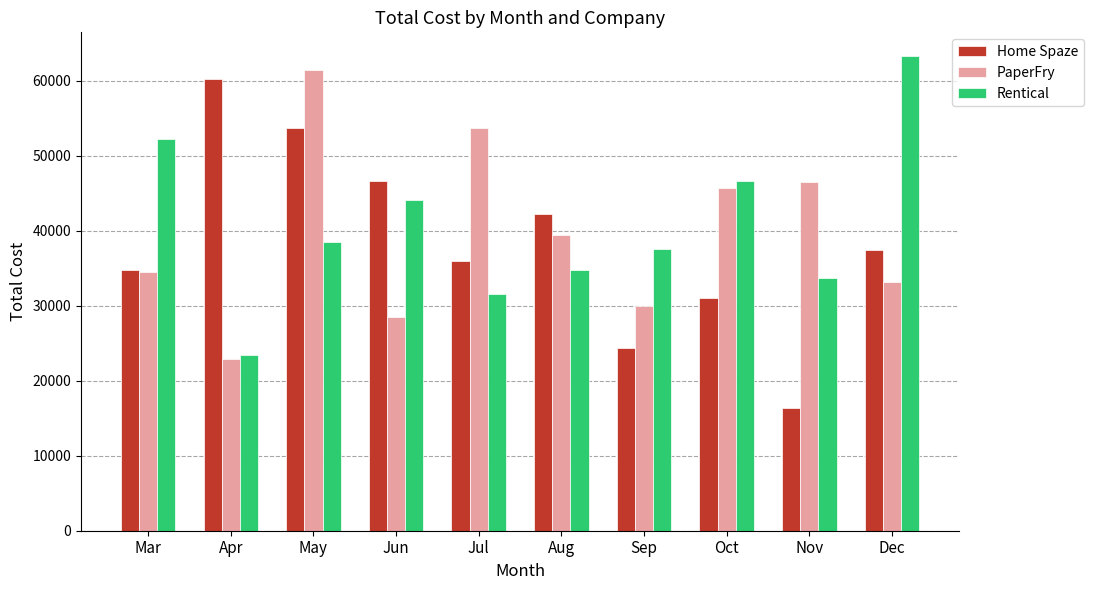

Which series has the largest range (max minus min)?

Home Spaze